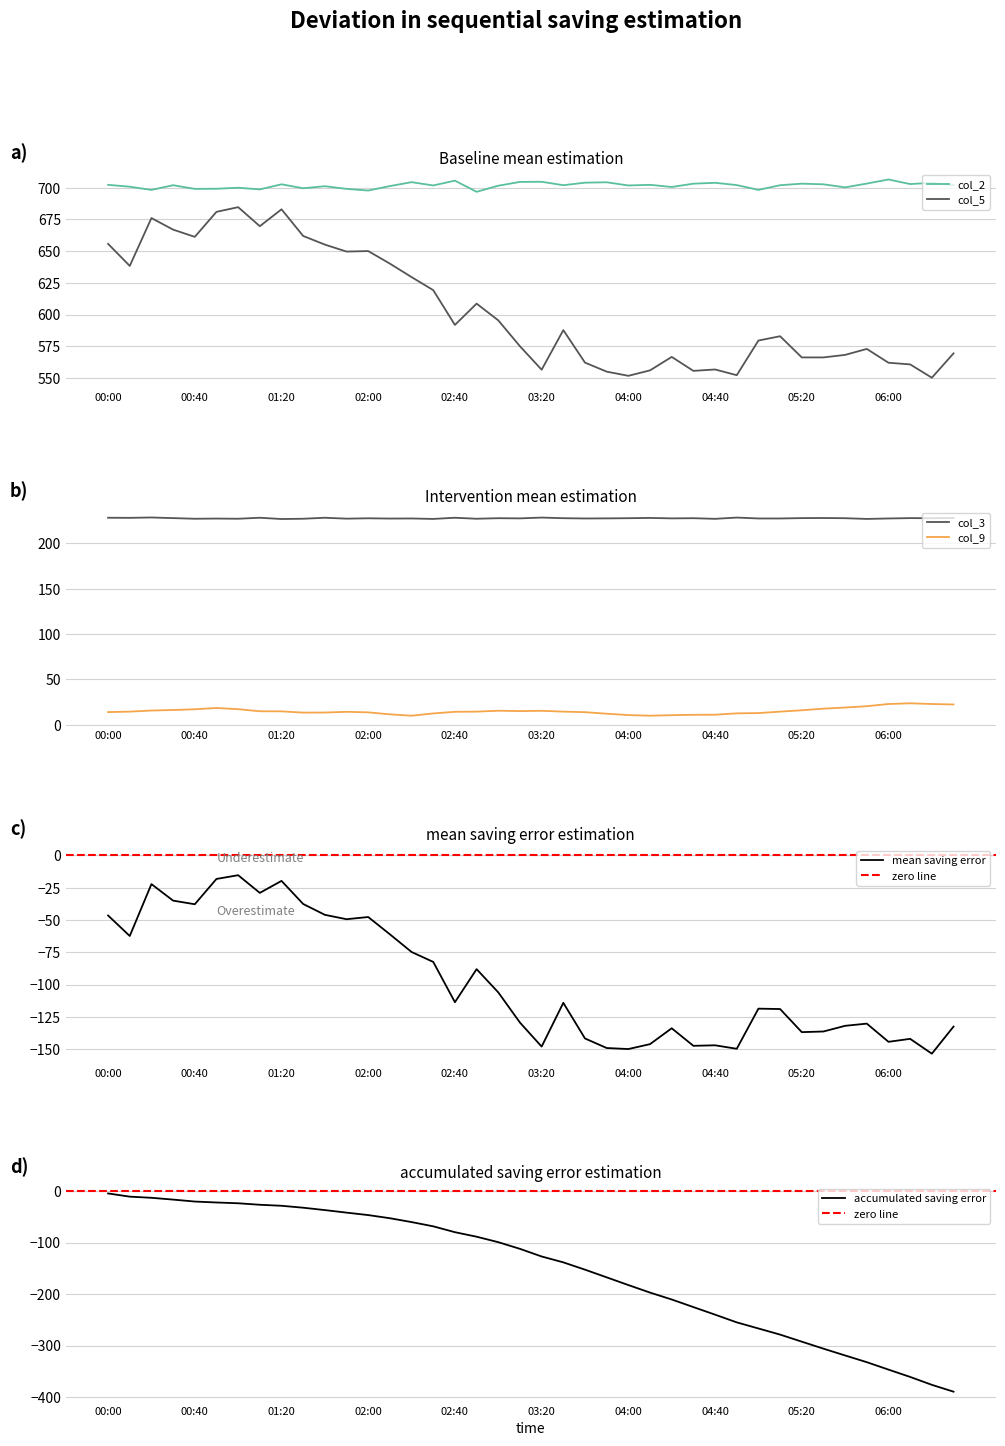

What is the label of the 14th point from the left?

13